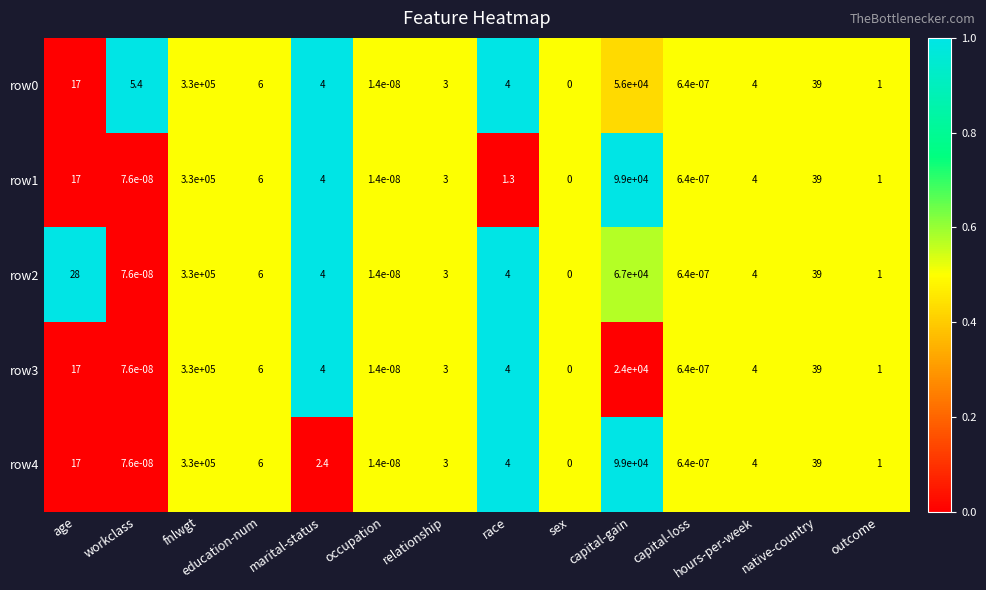

Count the number of categories in the chart.

14